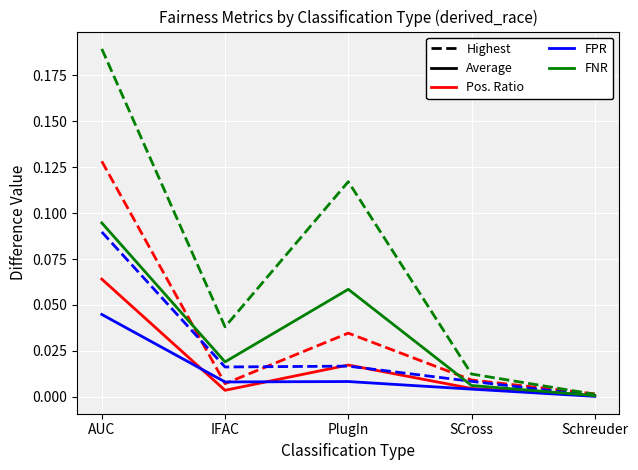

Which label corresponds to the largest value in the chart?

AUC